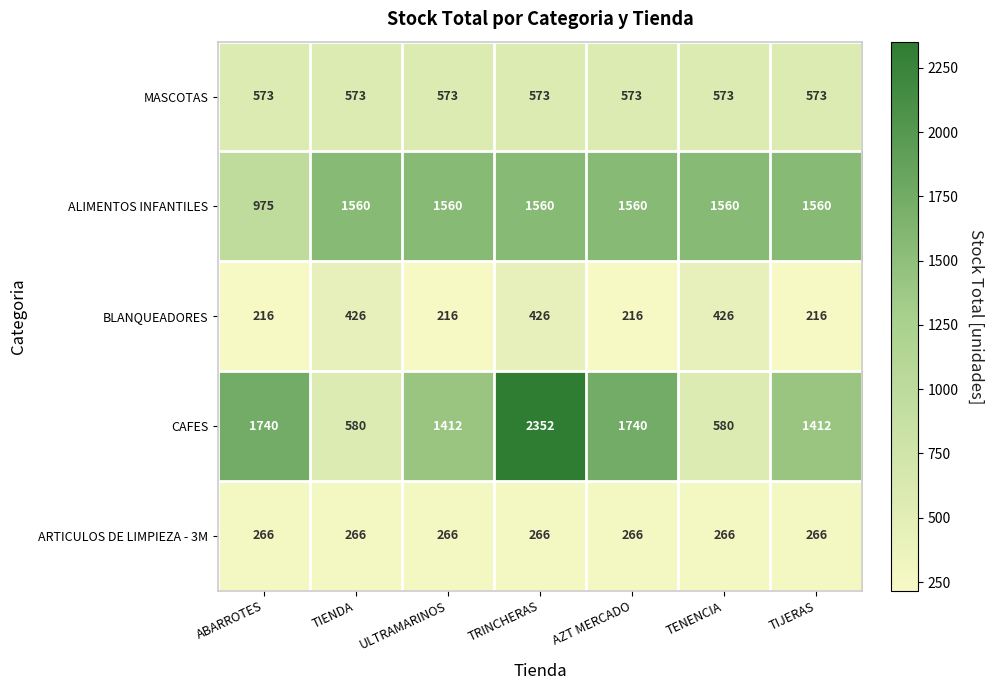

The ARTICULOS DE LIMPIEZA - 3M series shows 356 at TENENCIA. True or false?

False